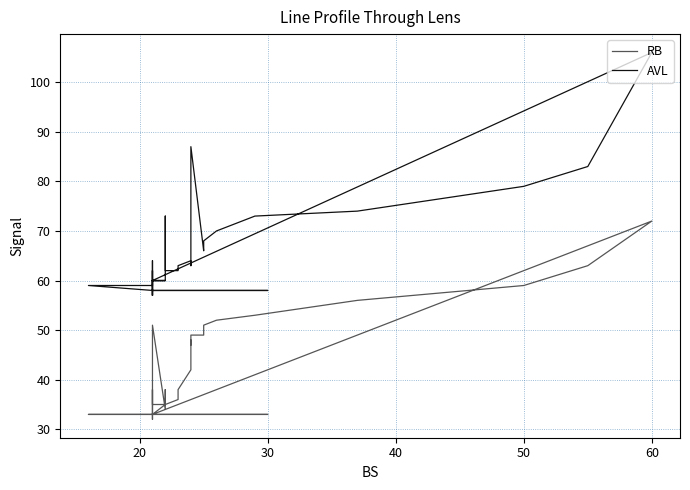

How many data points in AVL are above 62?

17